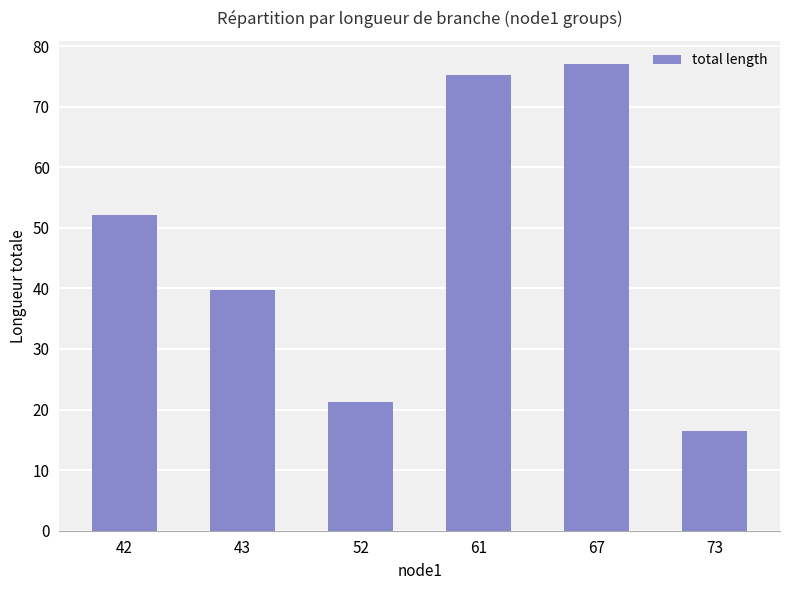

What is the maximum value shown in the chart?

77.0